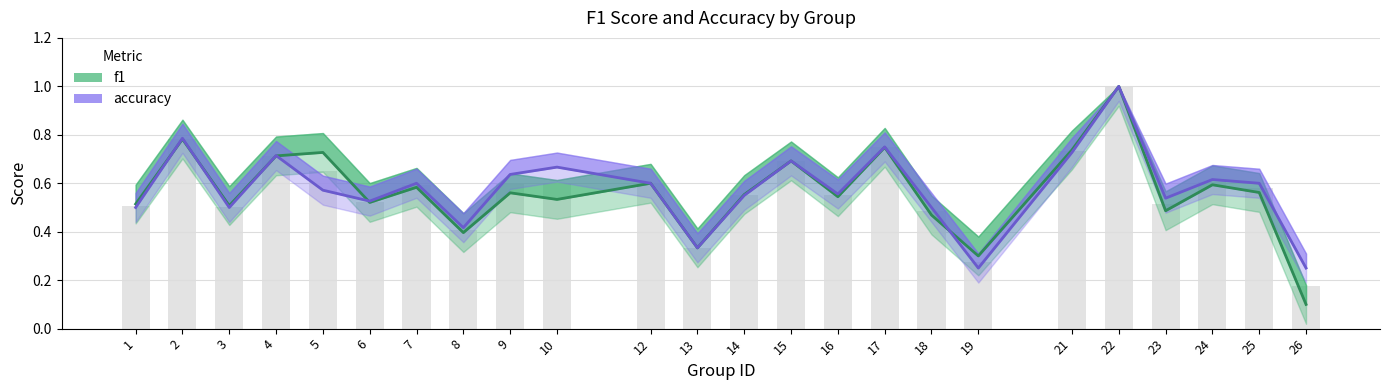

What are all the series names shown in the legend?

f1, accuracy